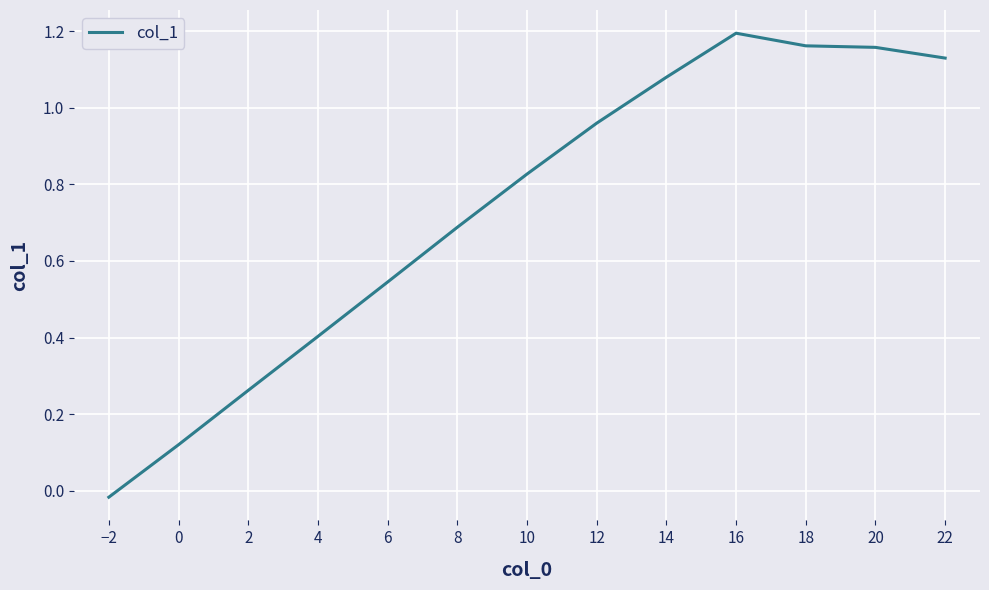

What position from the left is 12?

8